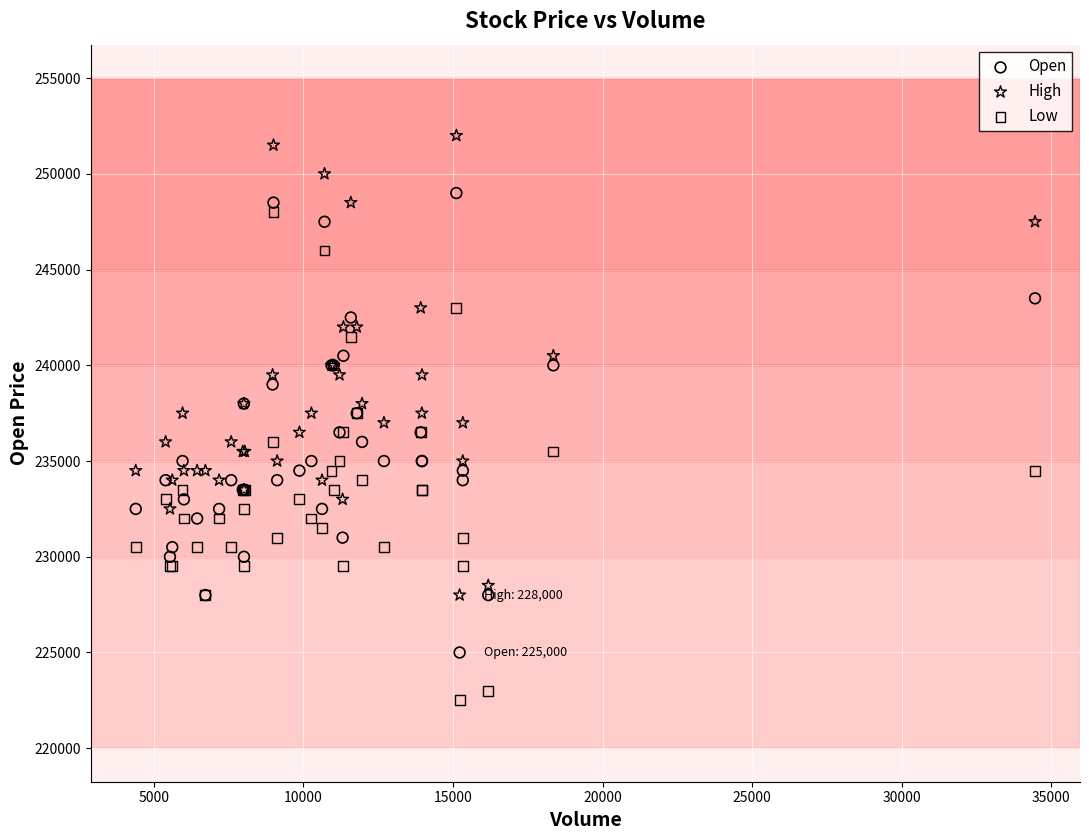

Which series contains the lowest Y value?

Low